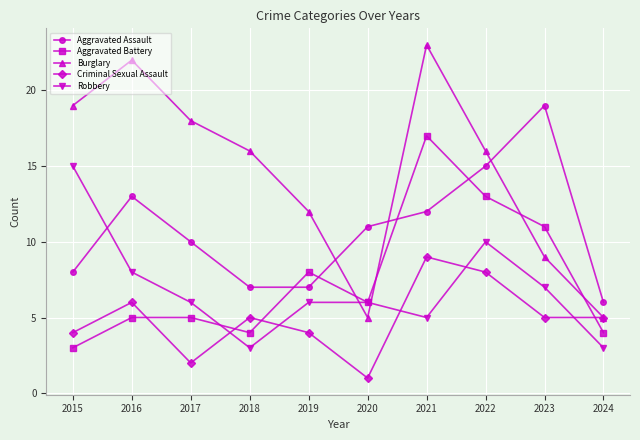

Read the Criminal Sexual Assault value at 2017.

2